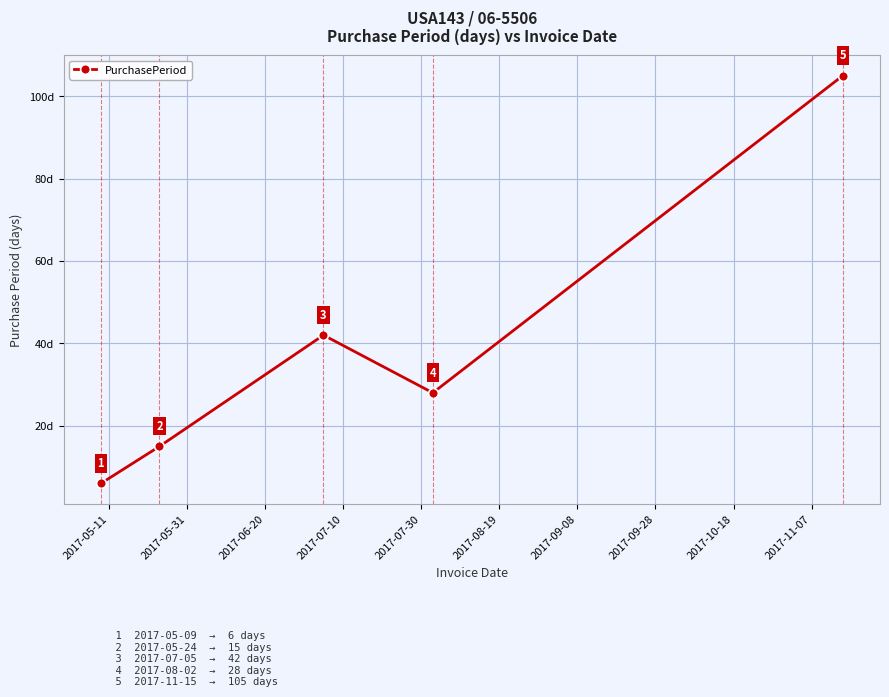

What is the minimum value shown in the chart?

6